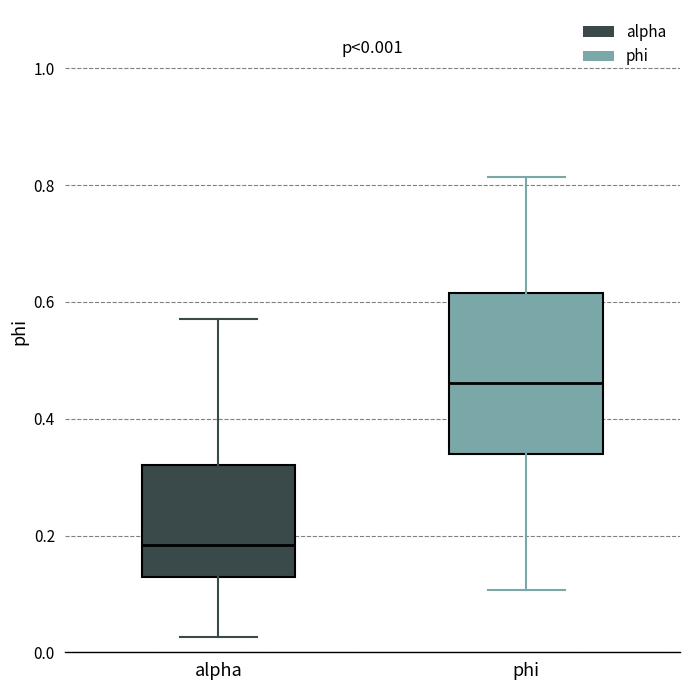

Which box has the highest median line?

phi